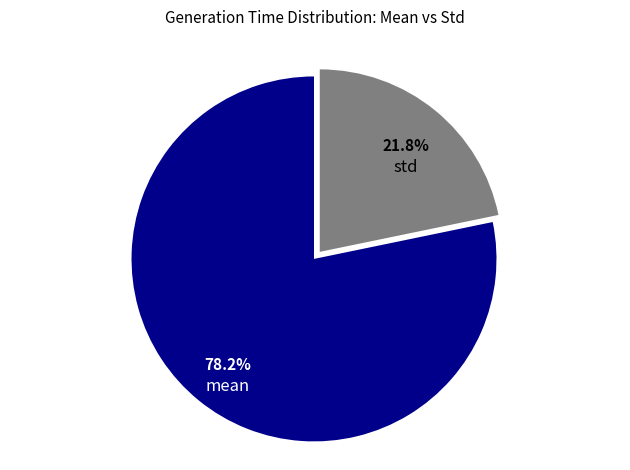

The mean slice represents 78% of the pie. True or false?

True